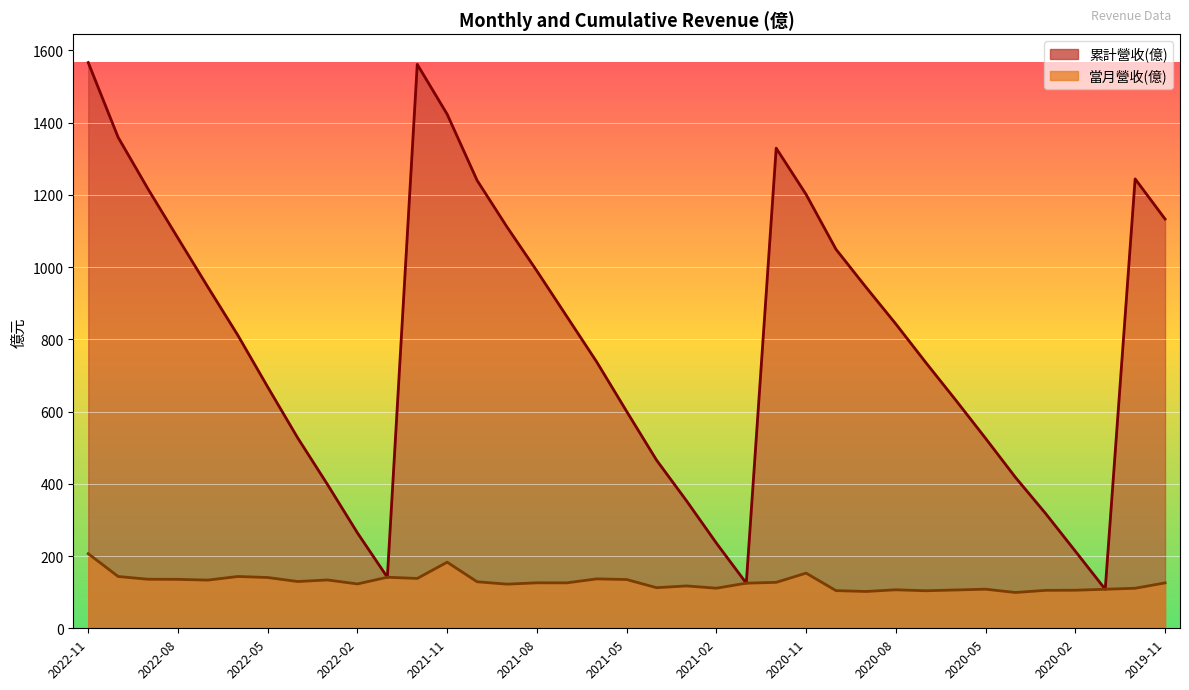

What value does the 累計營收(億) series have at 2022-03?

397.9